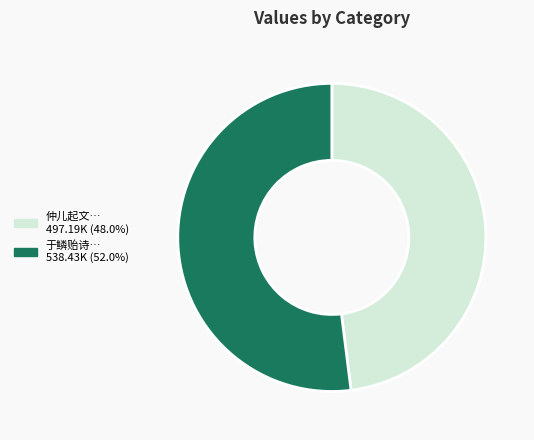

Is there any slice that represents more than half of the pie?

Yes